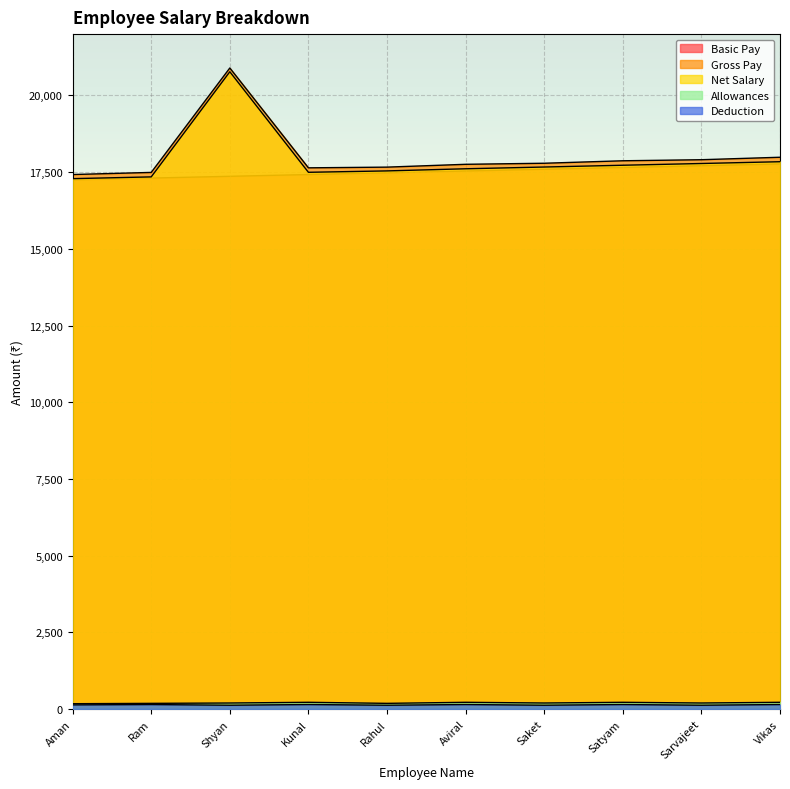

How many distinct data groups are displayed?

5